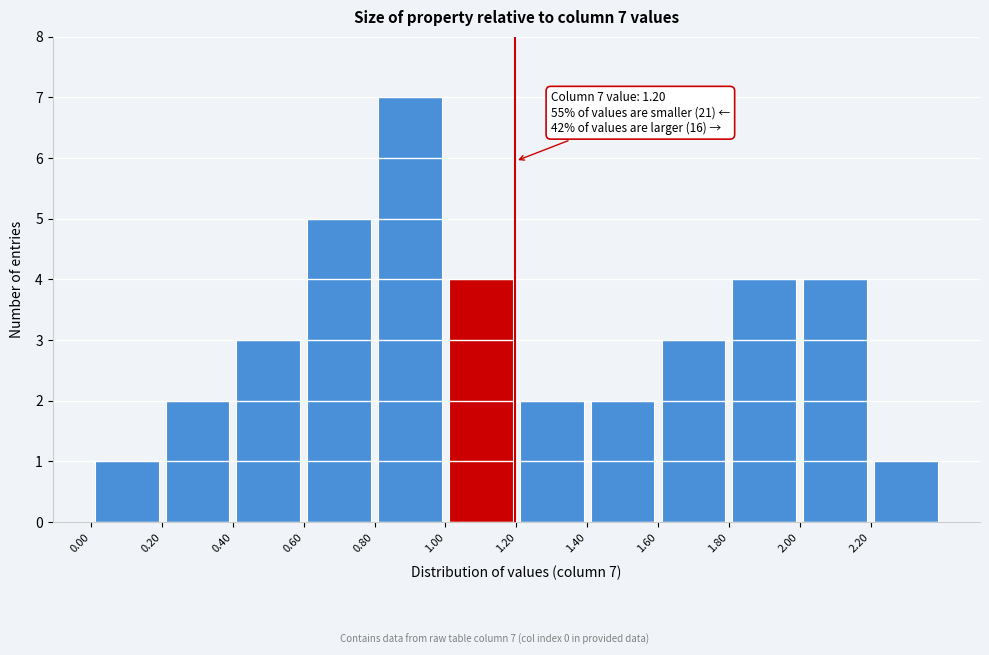

Which range on the x-axis has the tallest bar?

0.8 to 1.0